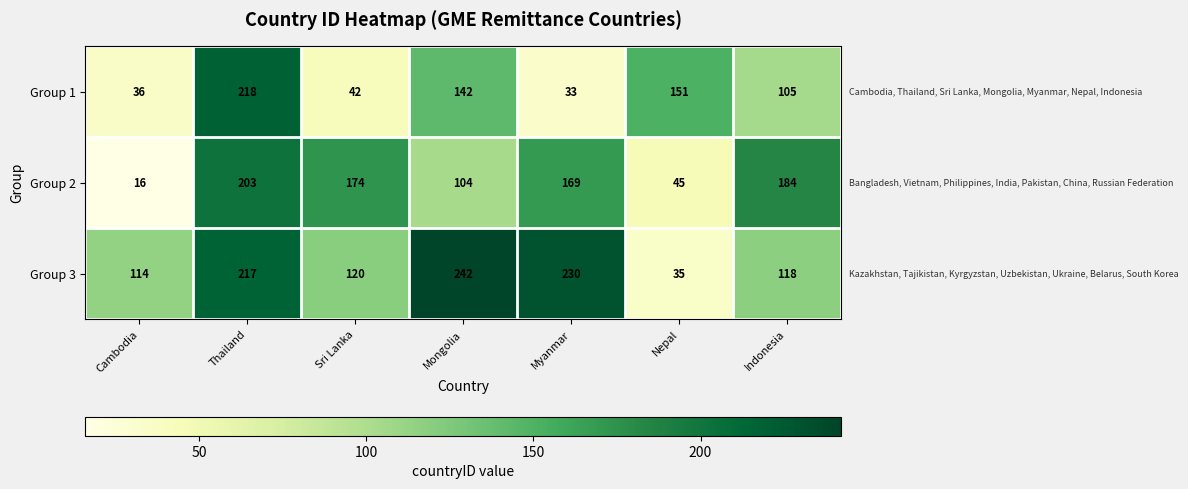

Which series has the widest spread of values?

Group 3